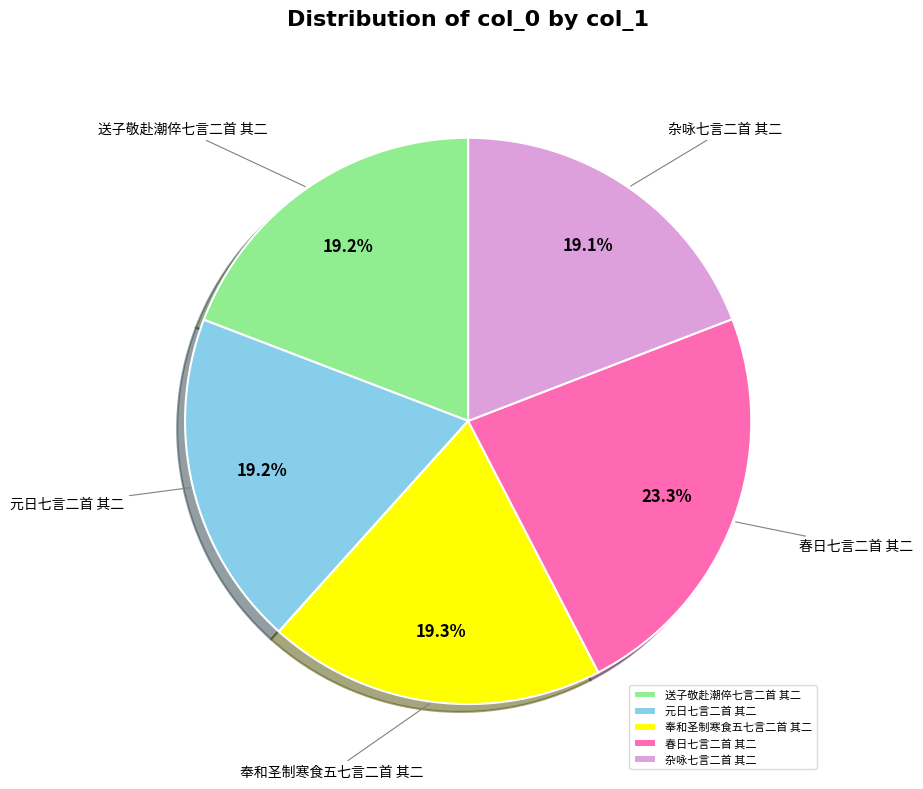

How many segments does this pie chart have?

5